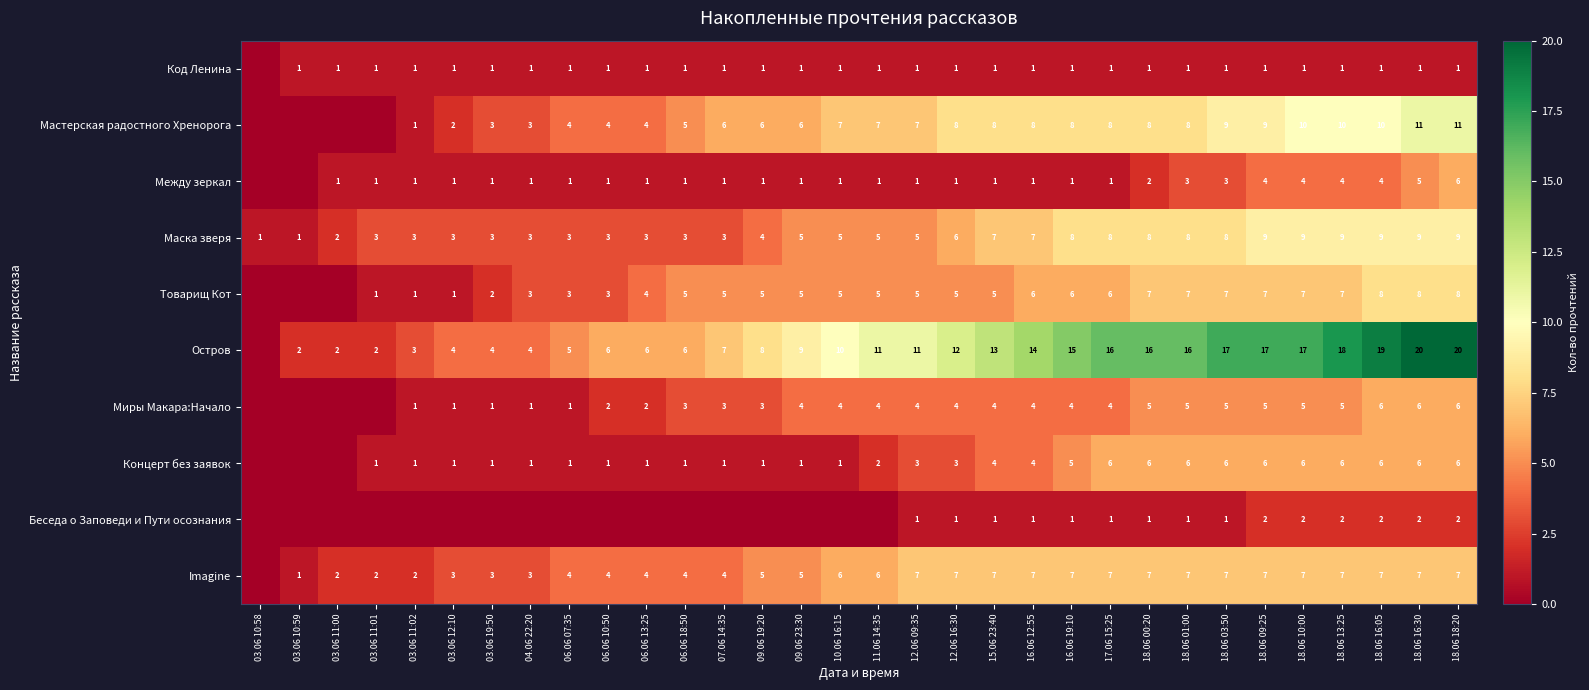

What is the spread (max minus min) of values at 17.06 15:25?

15